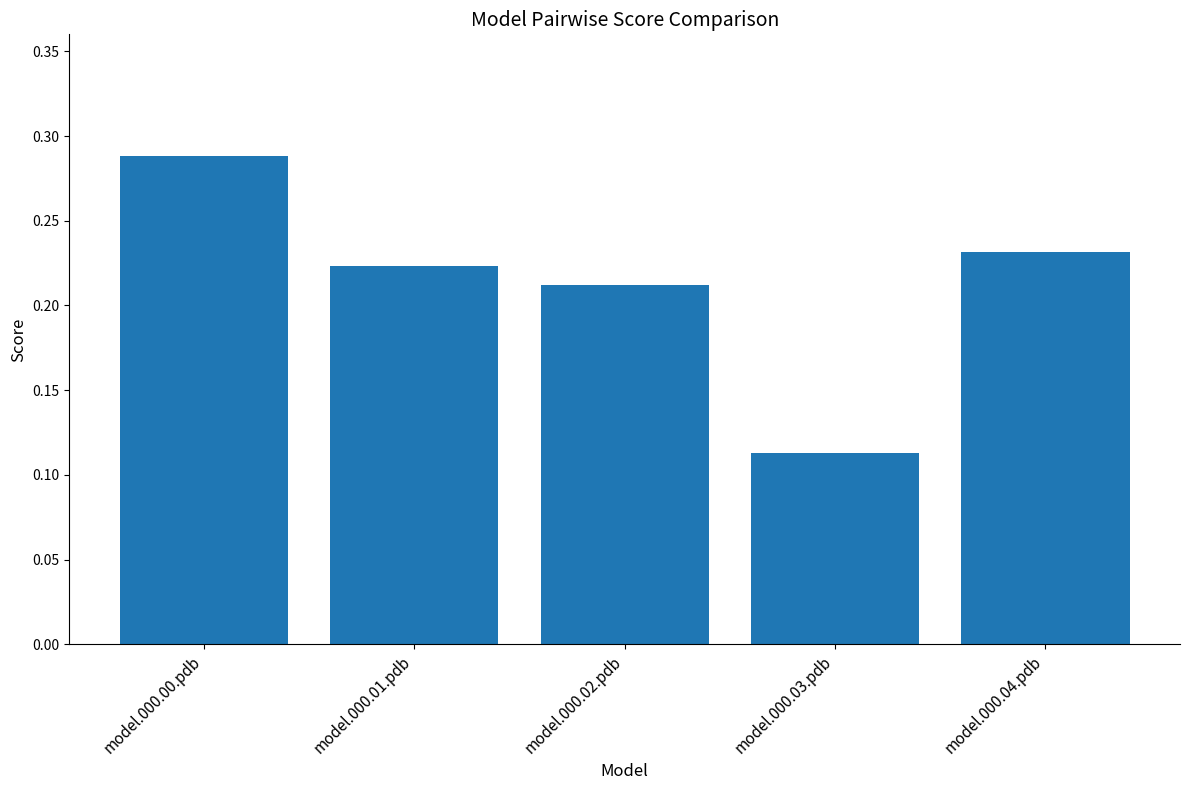

True or false: the data shows 0.2 at model.000.00.pdb.

False